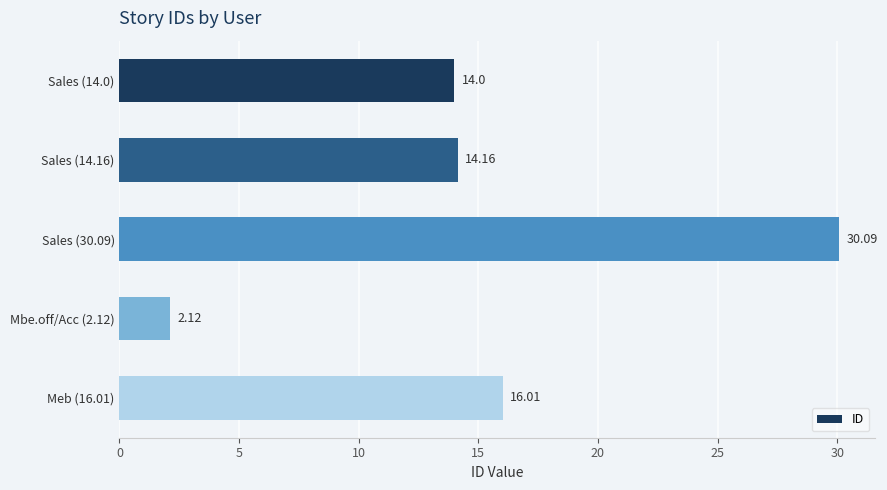

Which label corresponds to the largest value in the chart?

Sales (30.09)